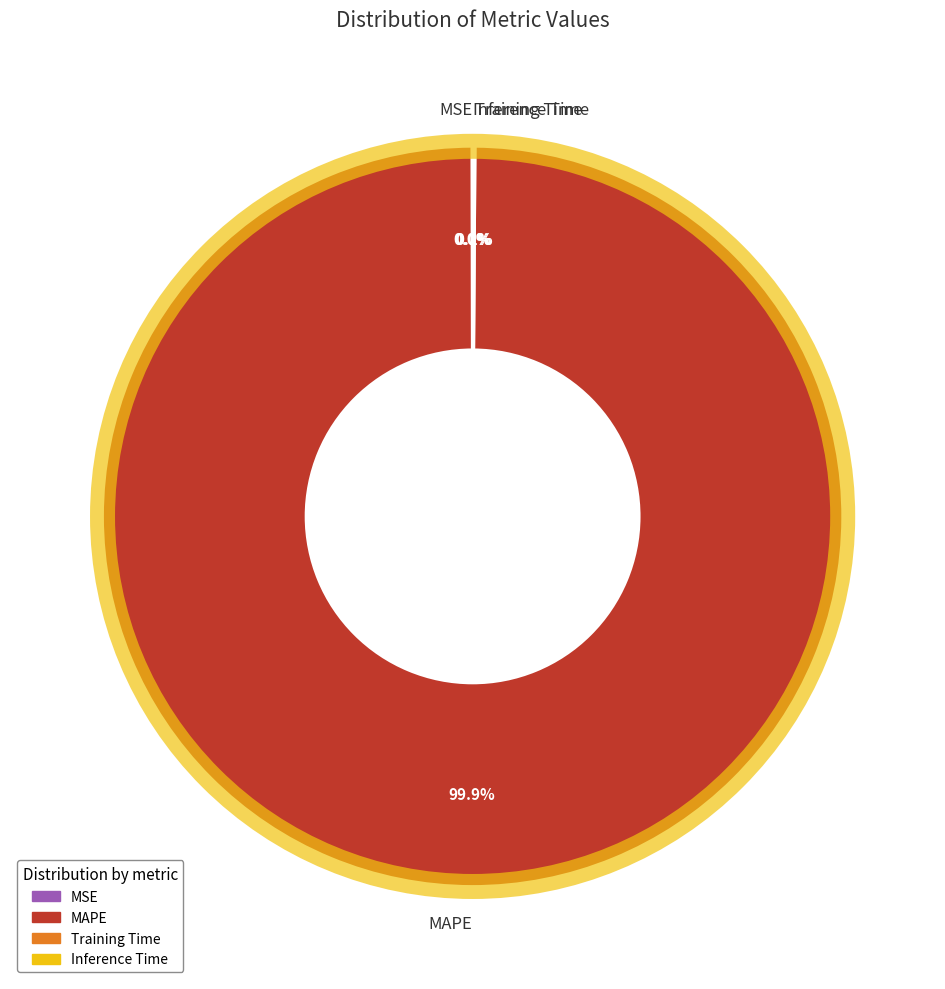

What is the largest slice in the pie chart?

MAPE